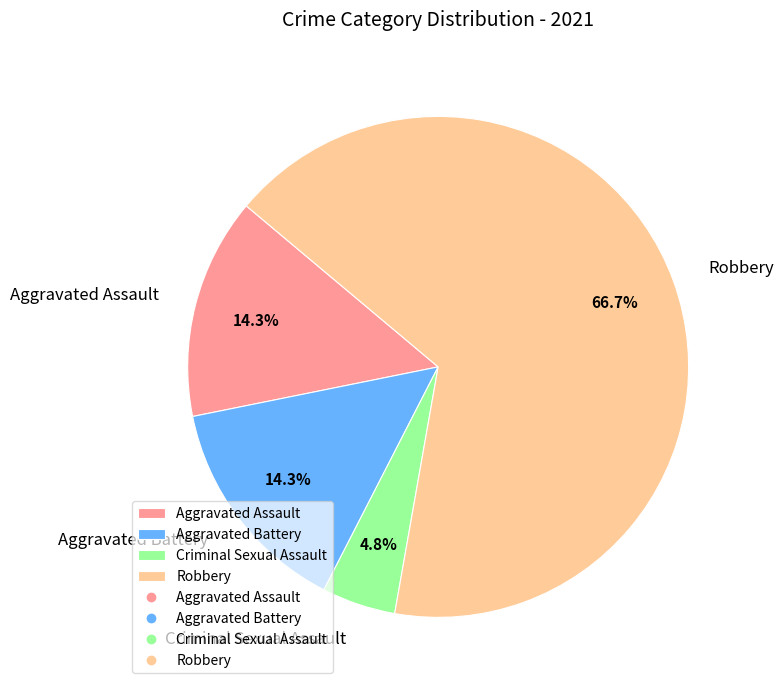

Is there a majority slice in this chart?

Yes